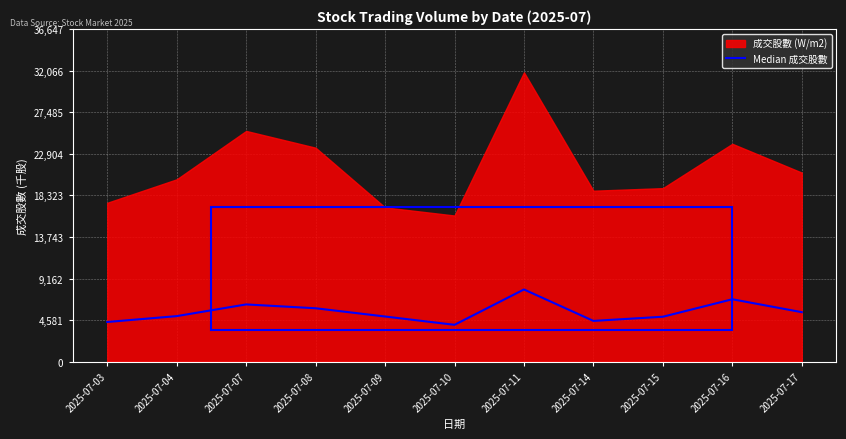

At which label does the data first exceed 5021?

2025-07-04